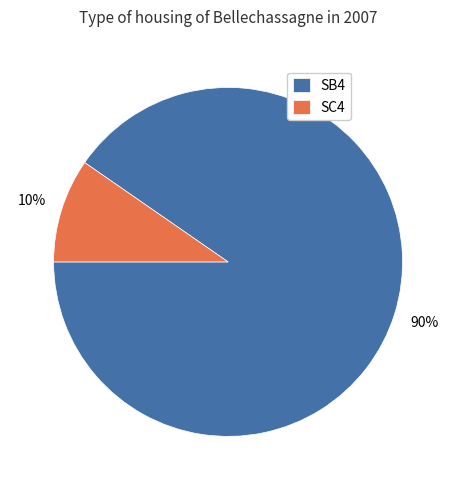

Which slice represents more than half of the pie?

SB4